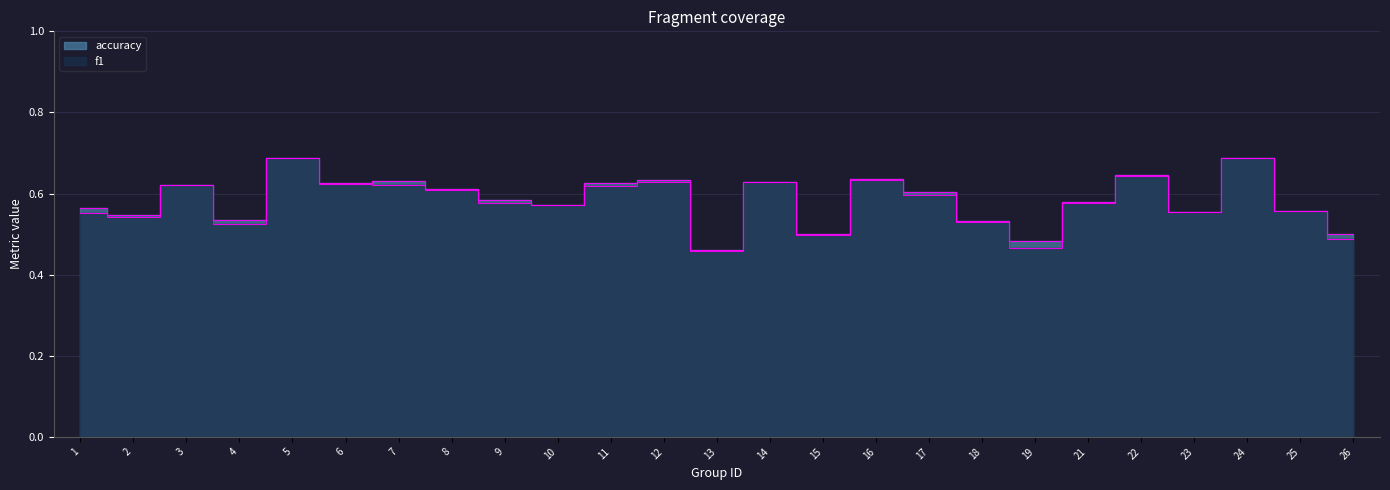

Where is the first local maximum for accuracy?

3